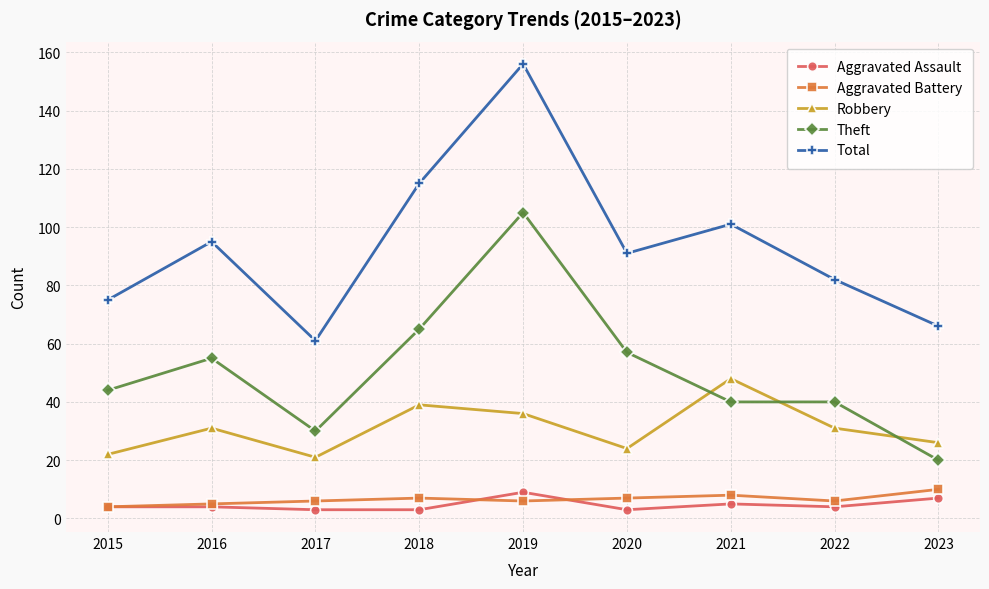

Rank the categories by Total value from highest to lowest.

2019, 2018, 2021, 2016, 2020, 2022, 2015, 2023, 2017